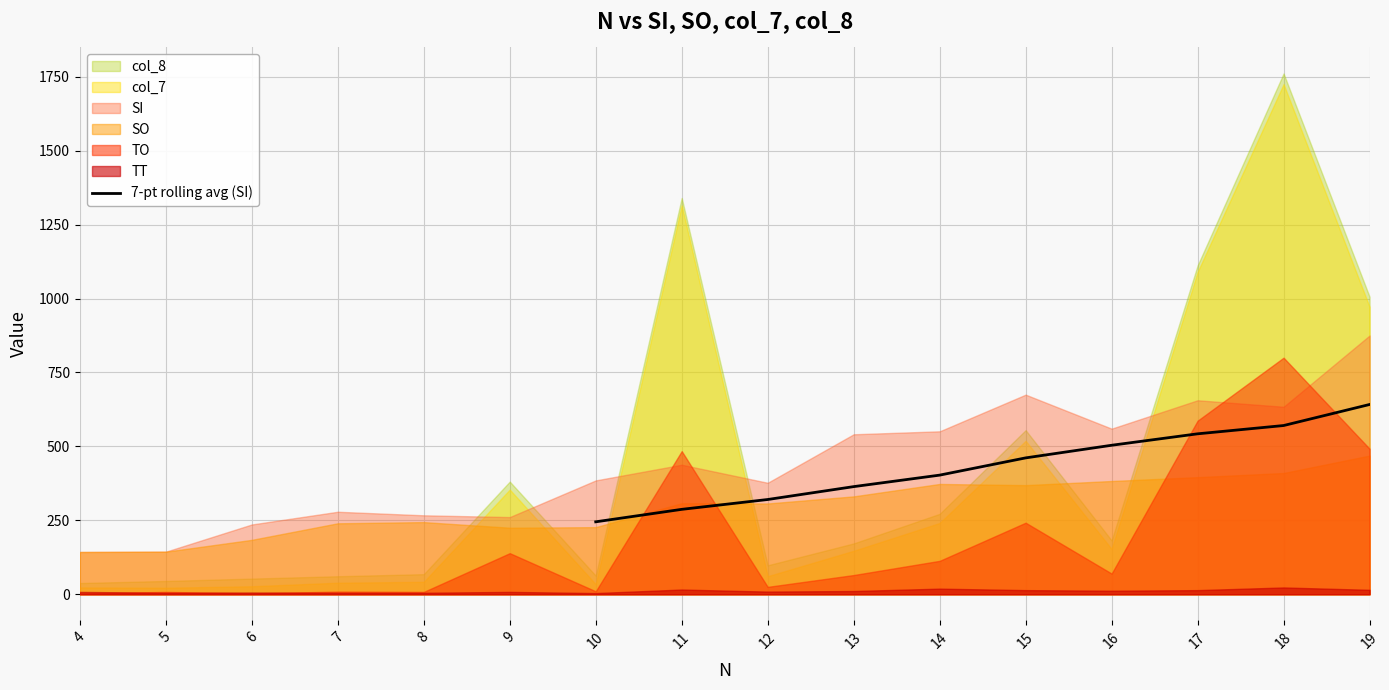

The value of 7-pt rolling avg (SI) at 10 is 345.6. True or false?

False